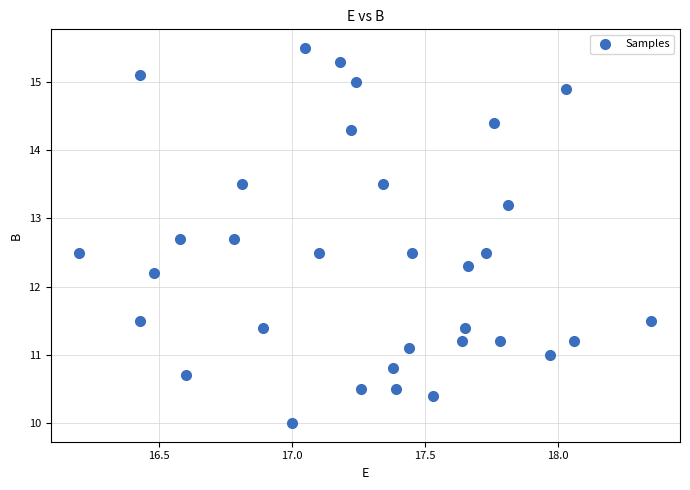

What is the range of Y values (max minus min)?

5.5